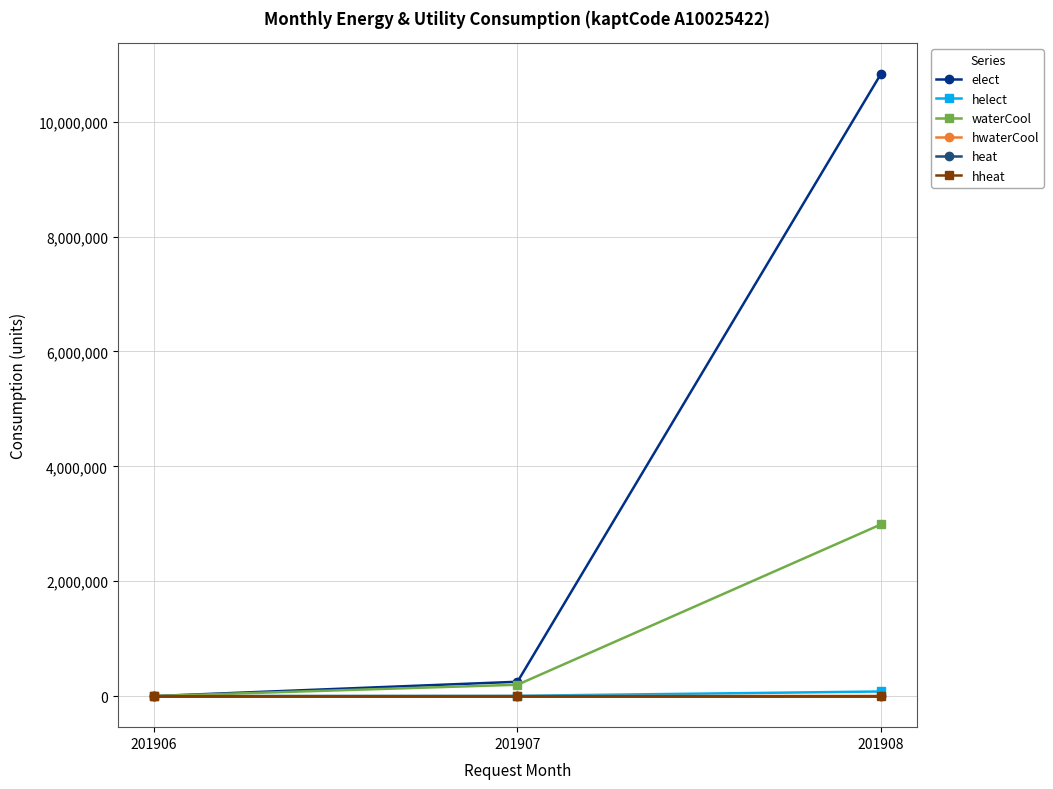

Does the chart have visible grid lines?

Yes